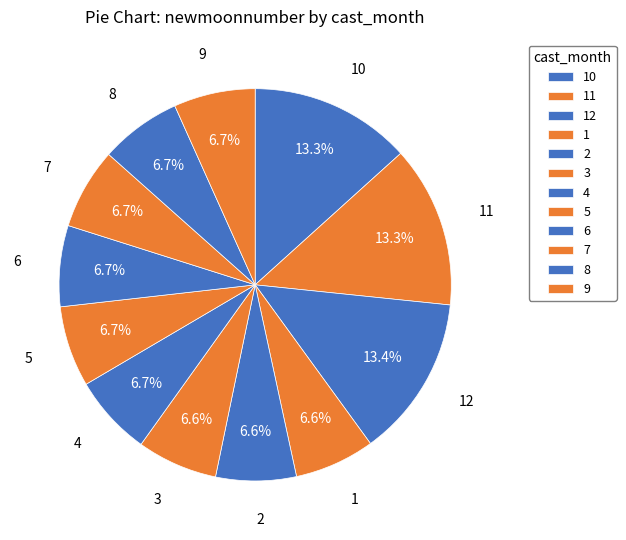

Count the number of slices in the pie.

12